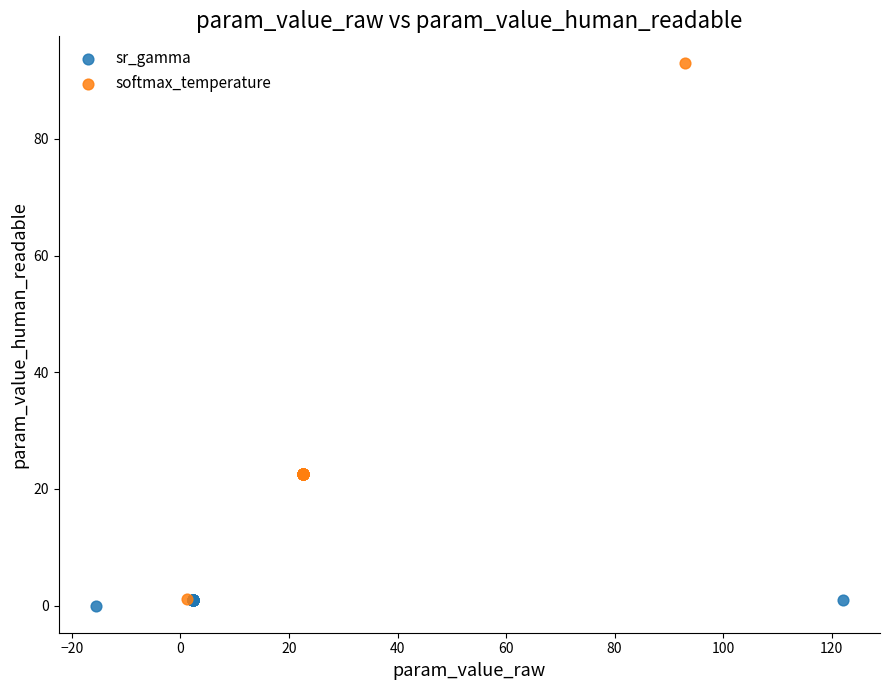

Which series has the widest spread of Y values?

softmax_temperature